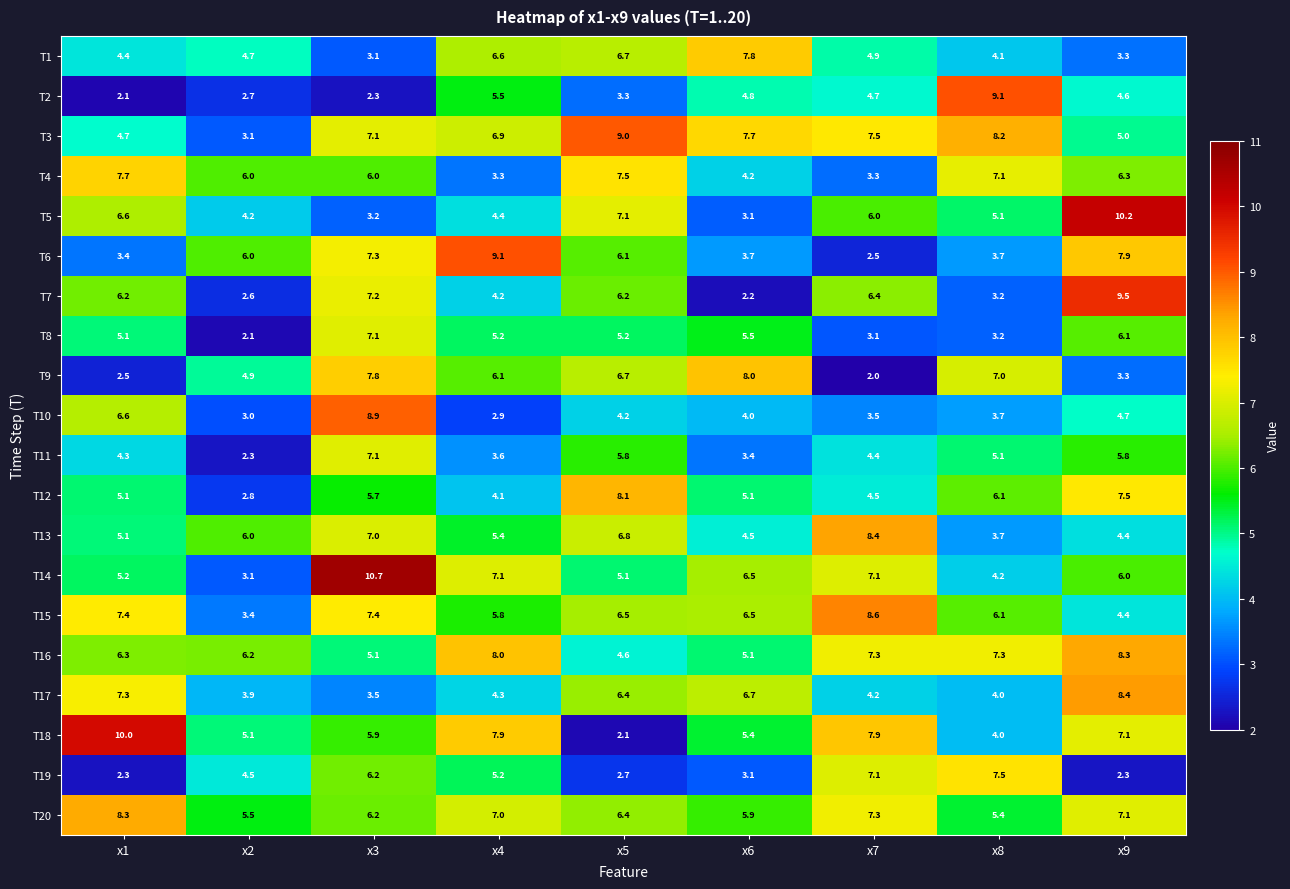

Is it true that T13 equals 4.5 at x6?

True